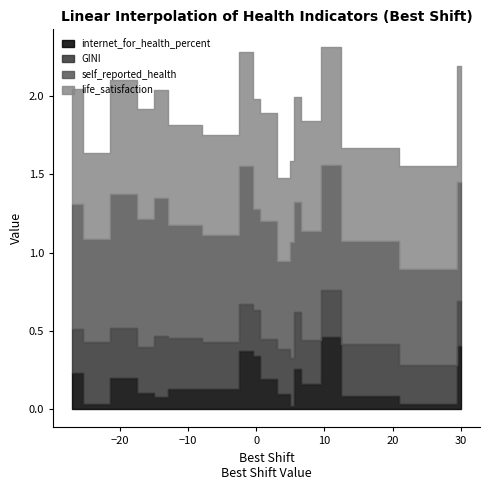

How many data points does each series have?

18